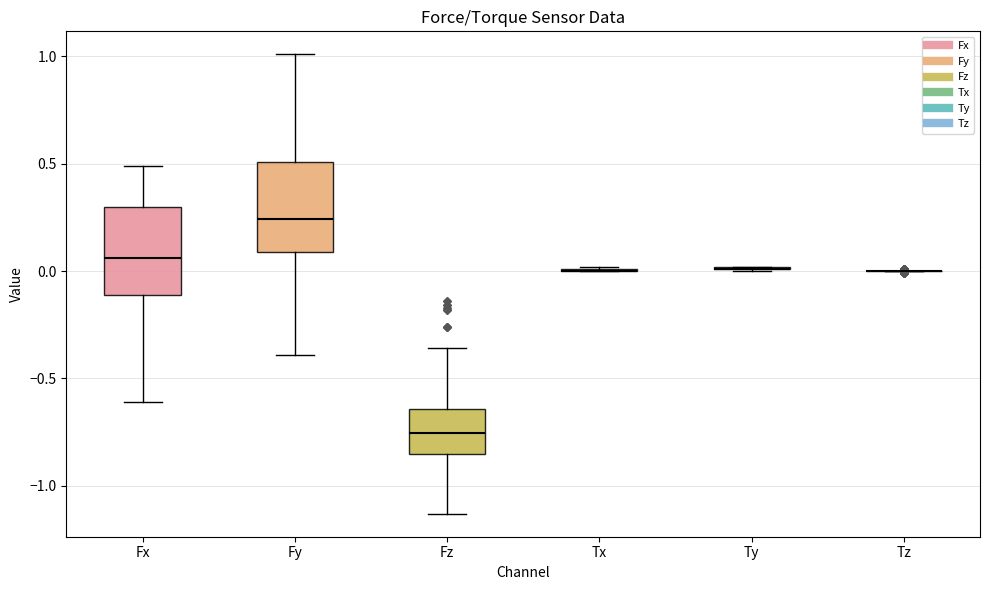

Reading left to right, transcribe this box plot: for each box, give where its median line is, the range the box spans, and where its two whiskers end, as read against the y-axis. The values are not printed on the chart, so give them approximately, as read against the axis.

Fx: median 0.05, box -0.10 to 0.30, whiskers -0.60 to 0.50
Fy: median 0.25, box 0.10 to 0.50, whiskers -0.40 to 1.00
Fz: median -0.75, box -0.85 to -0.65, whiskers -1.15 to -0.35
Tx: box collapsed to a line at 0.00, whiskers 0.00 to 0.00
Ty: box collapsed to a line at 0.00, whiskers 0.00 to 0.00
Tz: box collapsed to a line at 0.00, whiskers 0.00 to 0.00